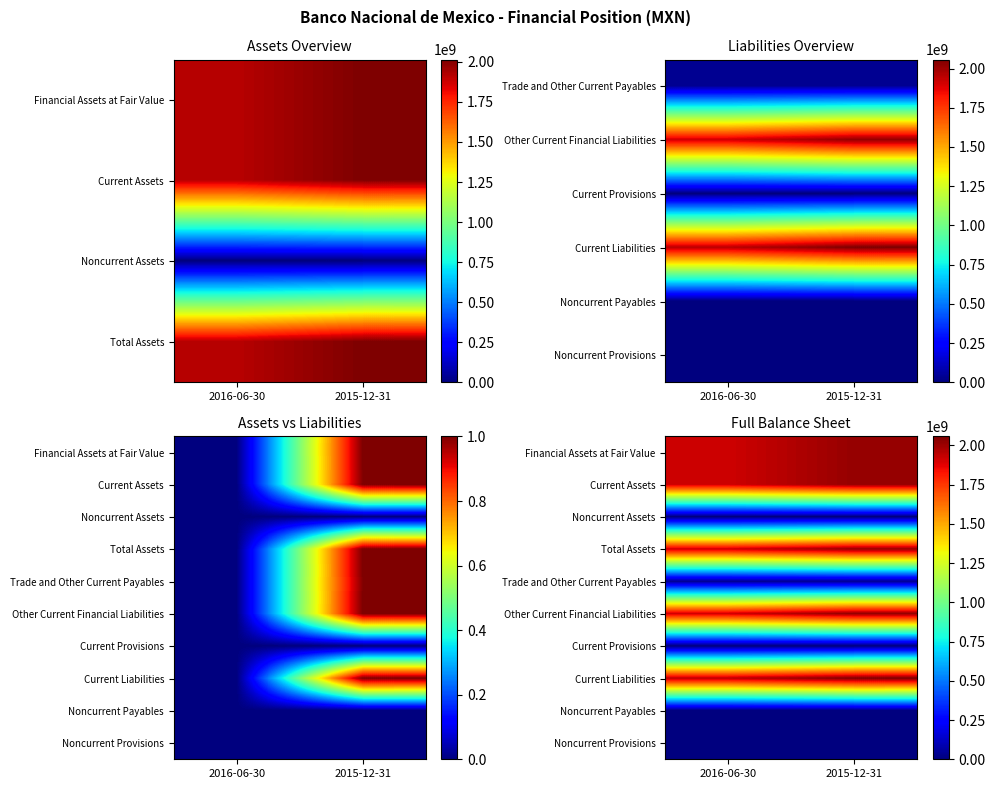

Between 2016-06-30 and 2015-12-31, which series saw the biggest shift?

Current Liabilities